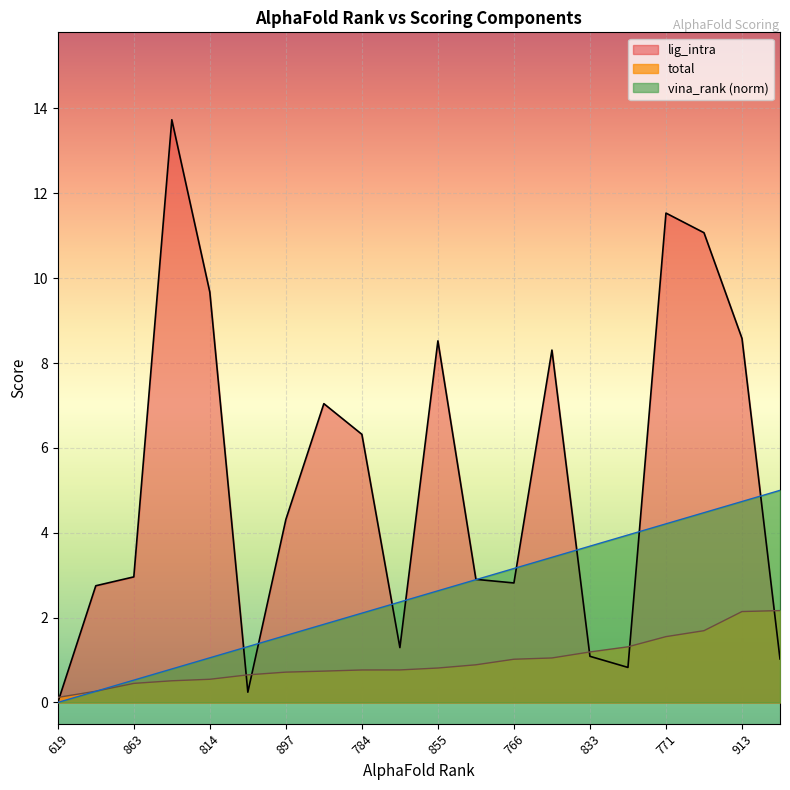

Is it true that total equals 0.7 at 897?

True